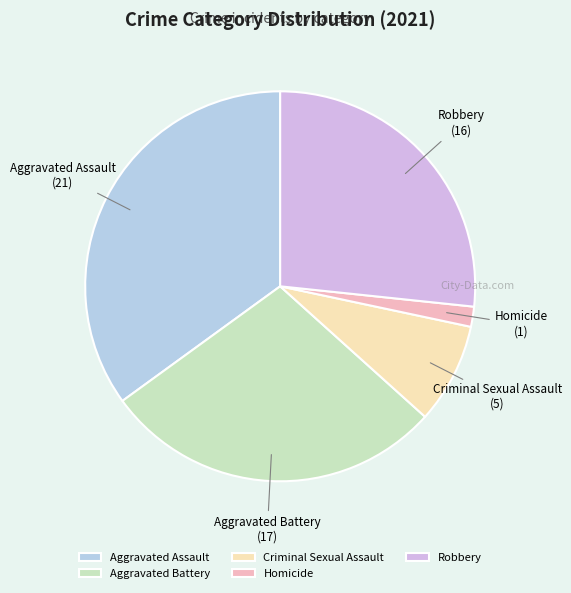

Which category has the smallest portion of the pie?

Homicide